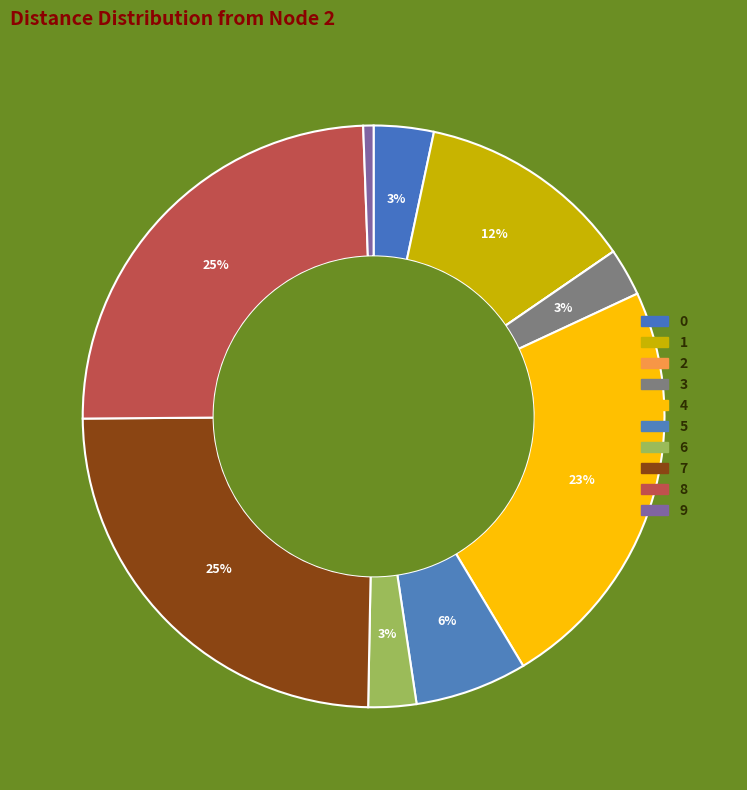

To the nearest percent, what is the difference between the largest and smallest slice percentages?

25%